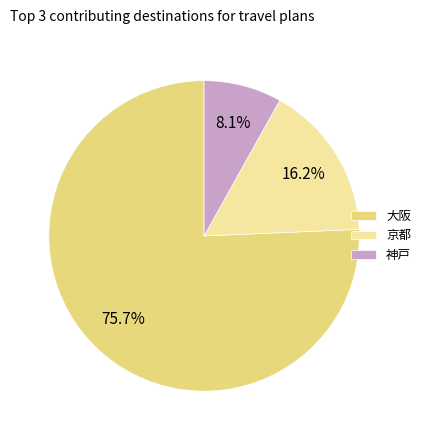

Does 大阪 represent more than half of the total?

Yes